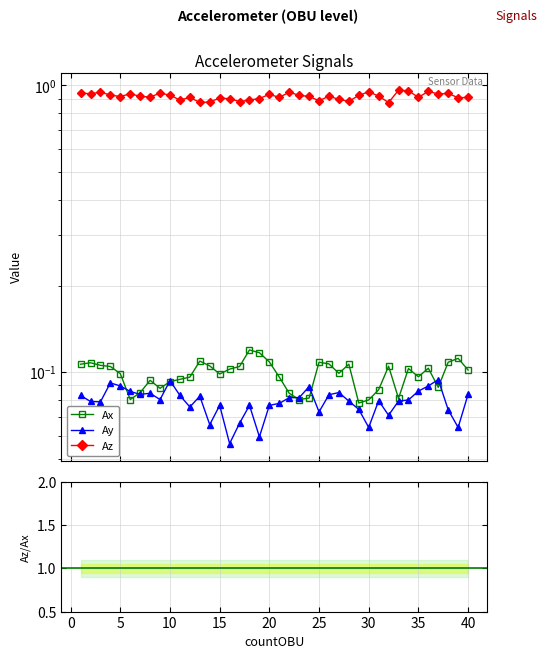

What is the difference between the maximum and second lowest values in the Az/Ax series?

4.2